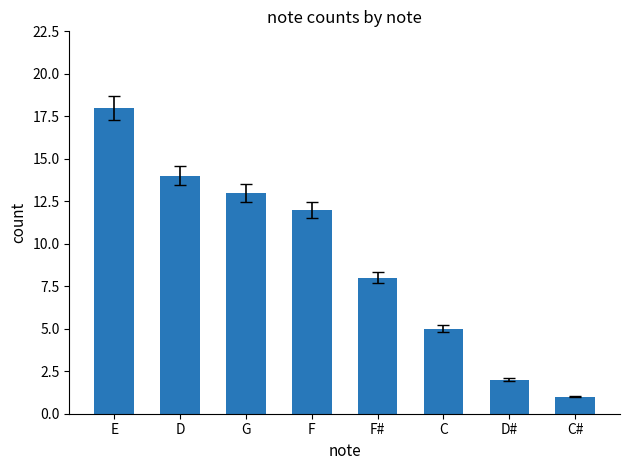

What is the average value?

9